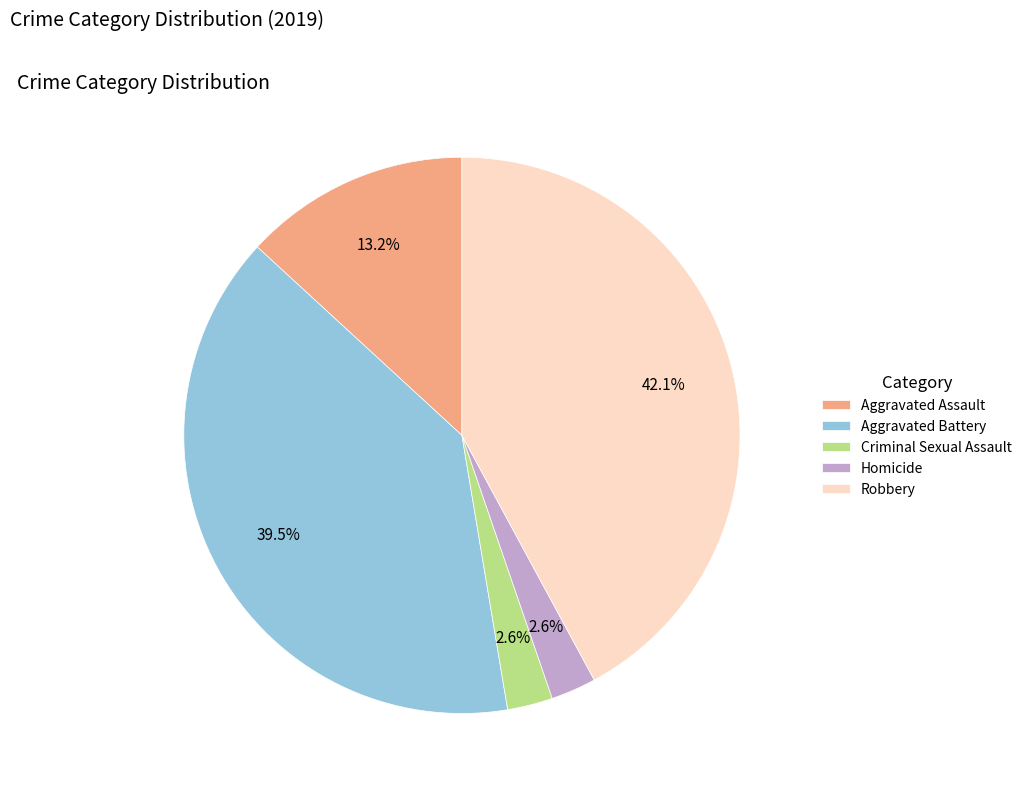

To the nearest percent, what is the average slice percentage?

20%